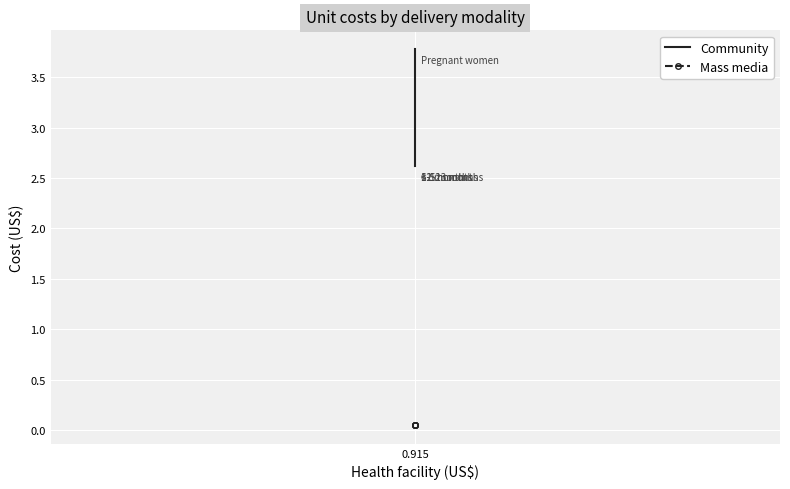

Which label corresponds to the largest value in the chart?

0.915